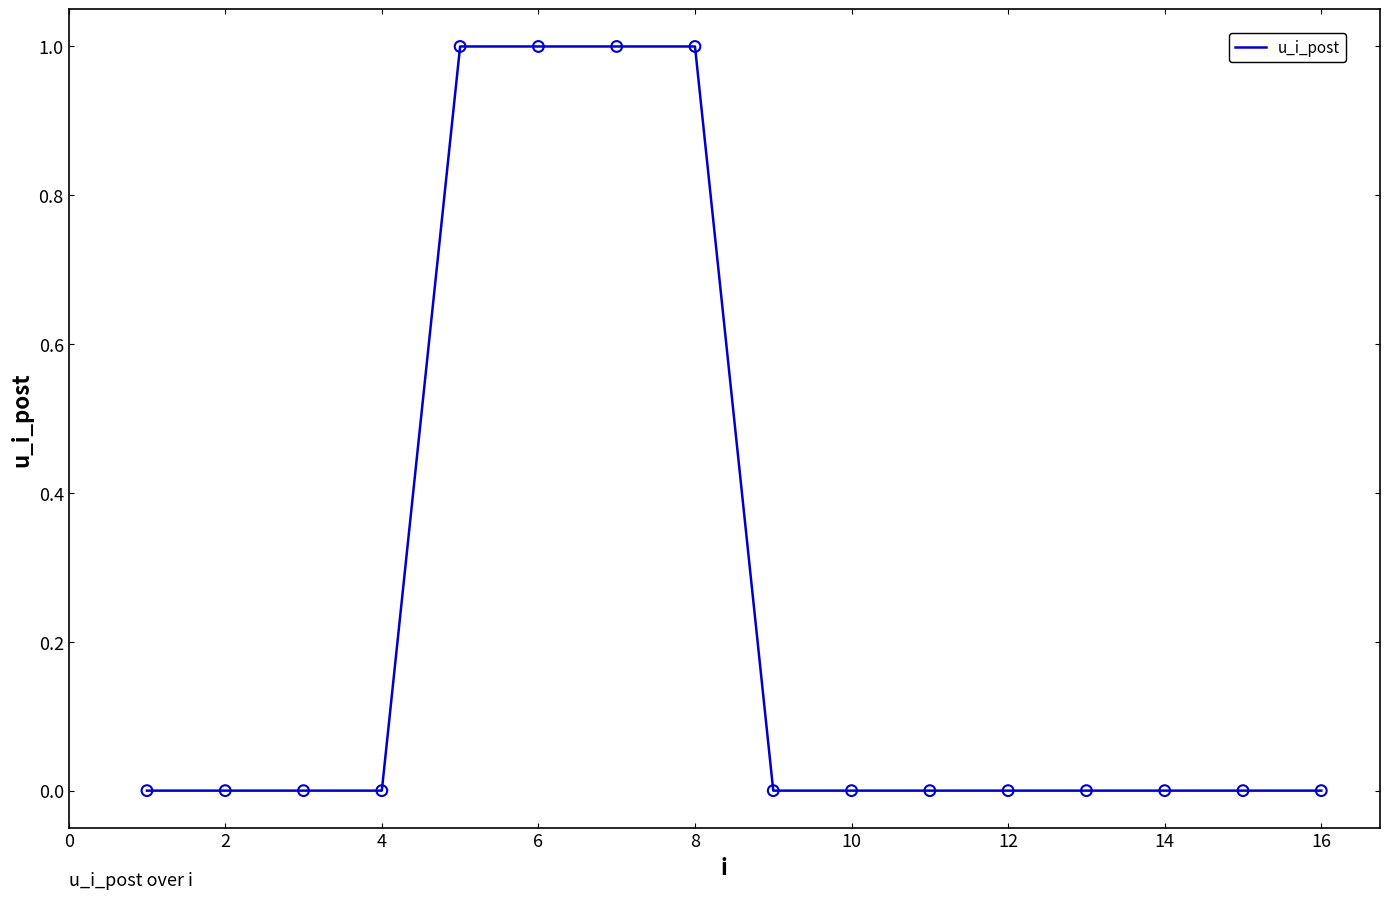

Is this an area chart (filled region under the line)?

No